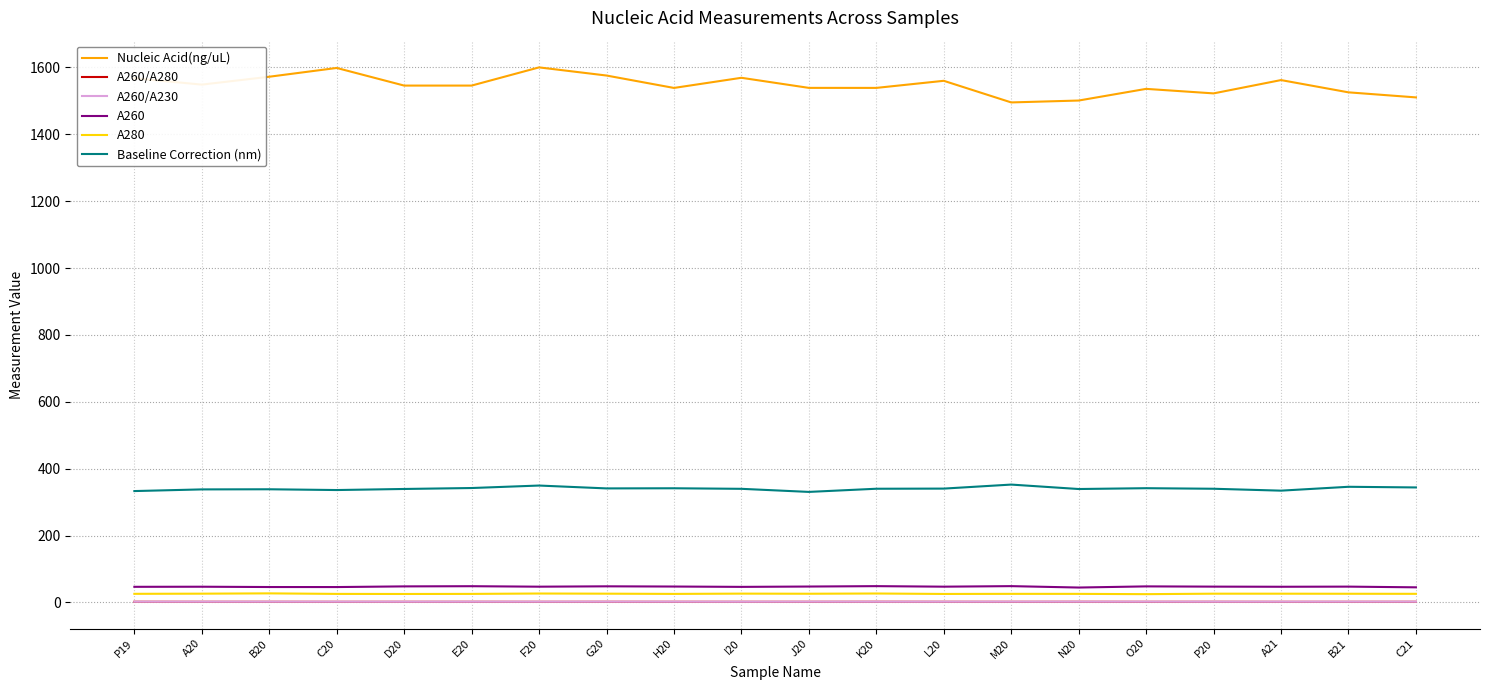

What is the difference between the maximum and minimum values in the Baseline Correction (nm) series?

21.9